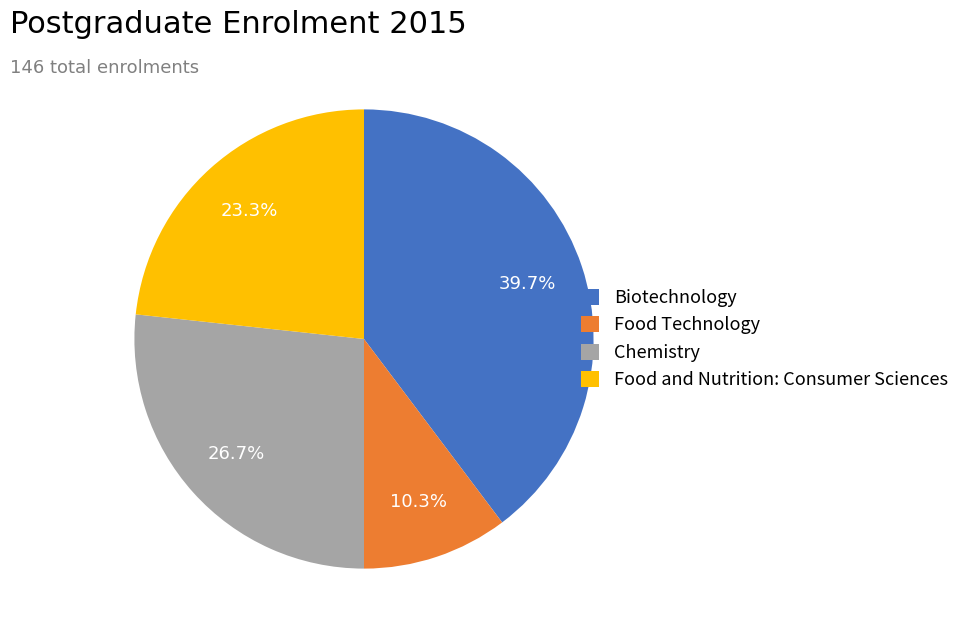

Count the number of slices in the pie.

4